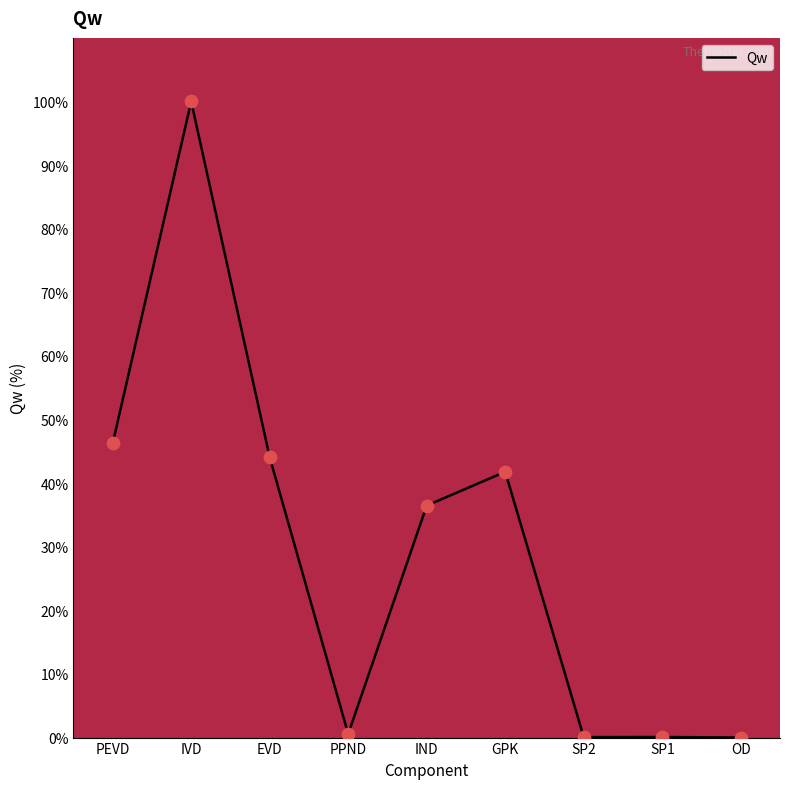

Between IVD and PEVD, which is larger?

IVD